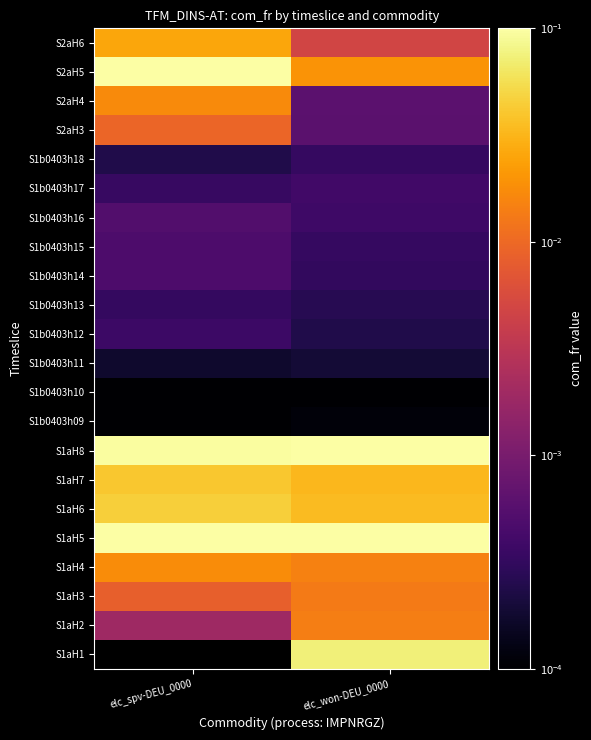

At which category does the chart reach its peak across all series?

elc_spv-DEU_0000